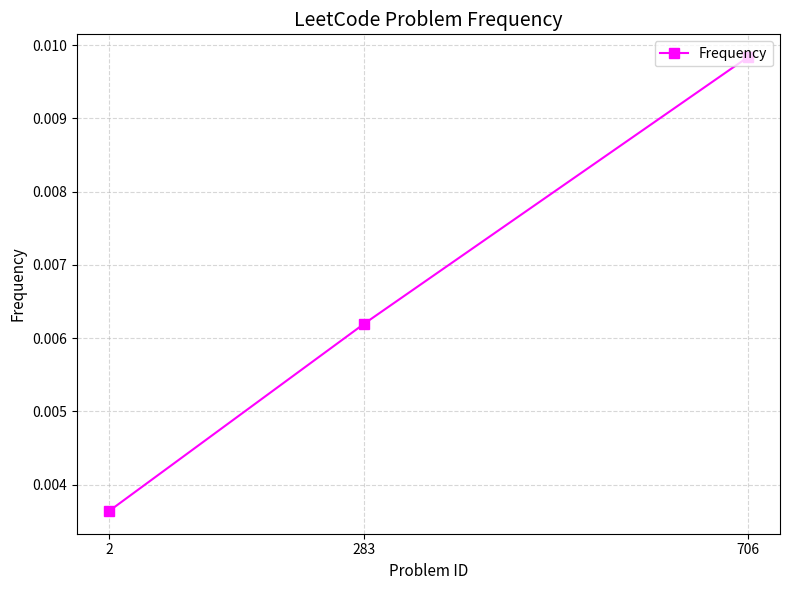

Between 283 and 706, which is larger?

706